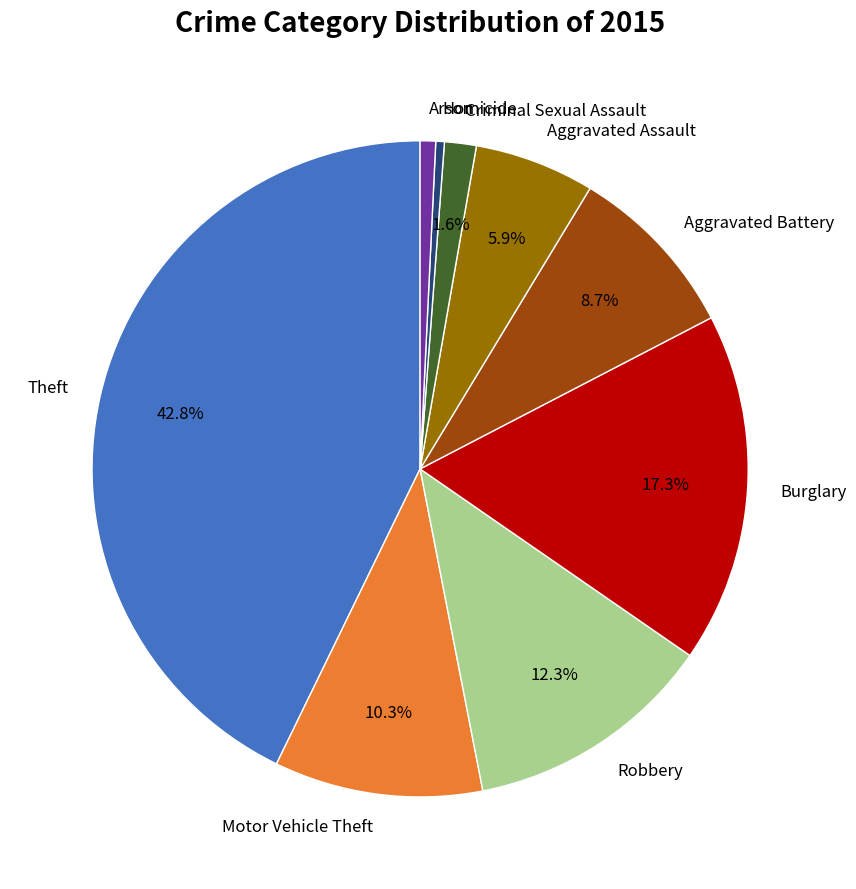

Count the number of slices in the pie.

9